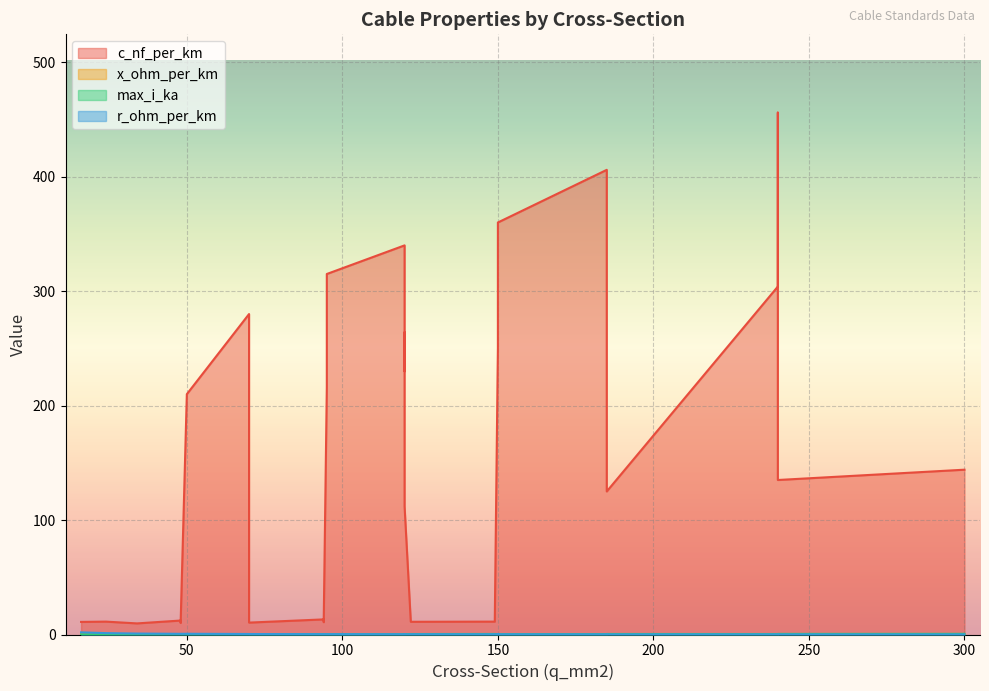

Which series changed the most between 150 and 34?

c_nf_per_km